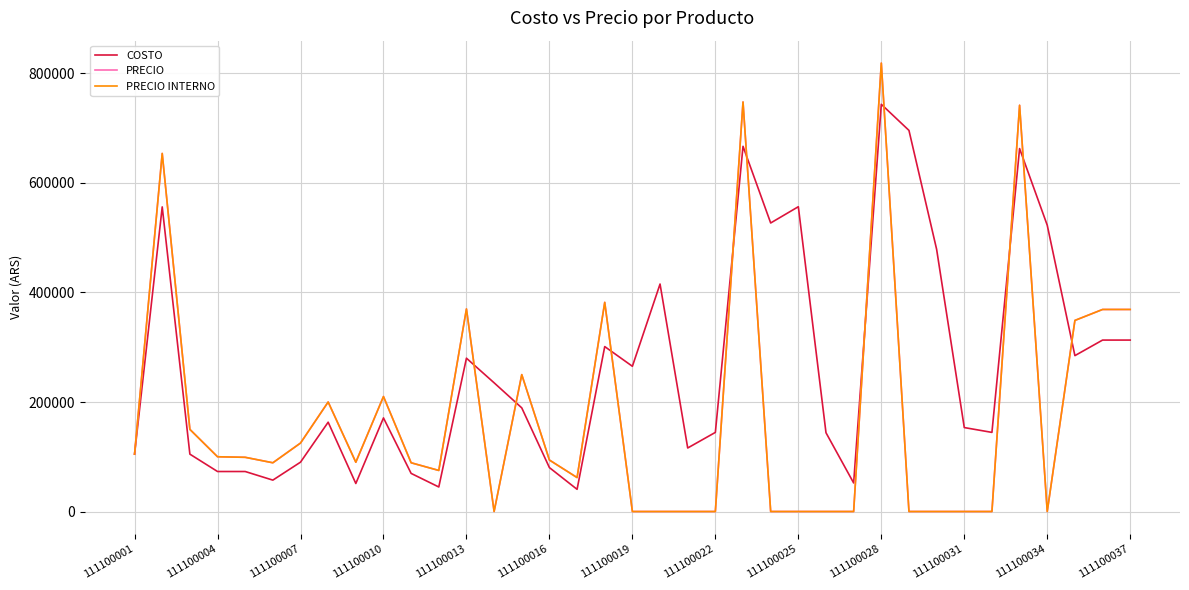

Which series has the largest total across all categories?

COSTO